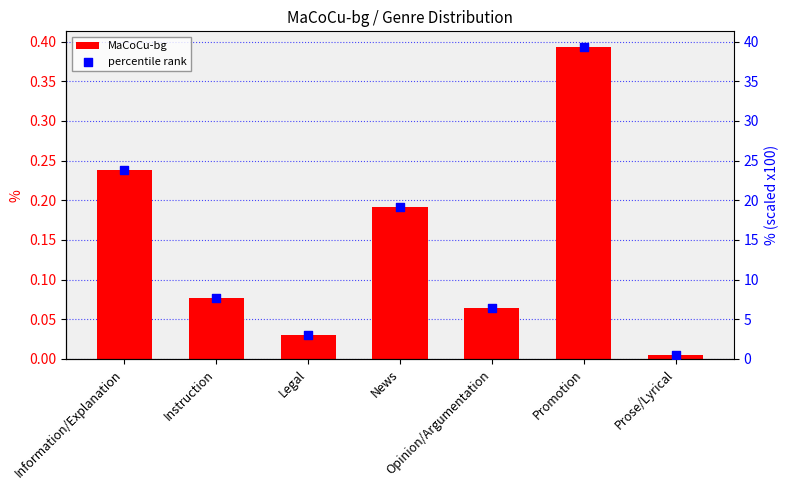

At how many categories does at least one series exceed 19?

3